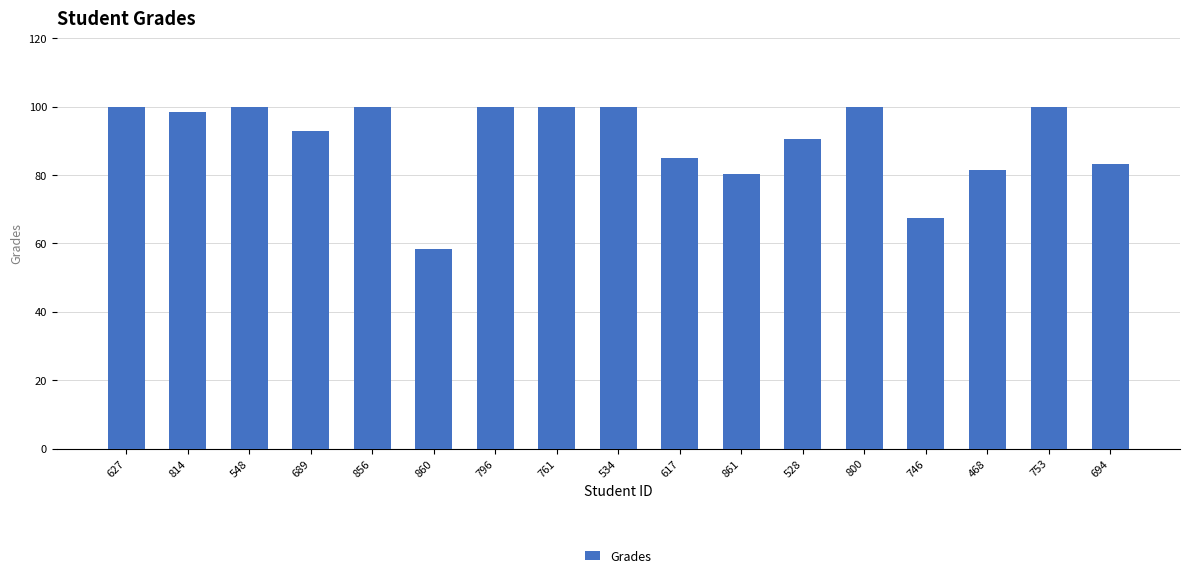

How many series are shown in this chart?

1